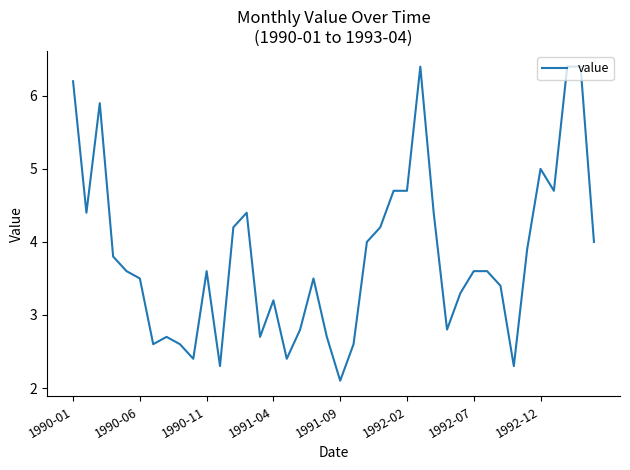

What is the difference between the maximum and minimum values?

4.3